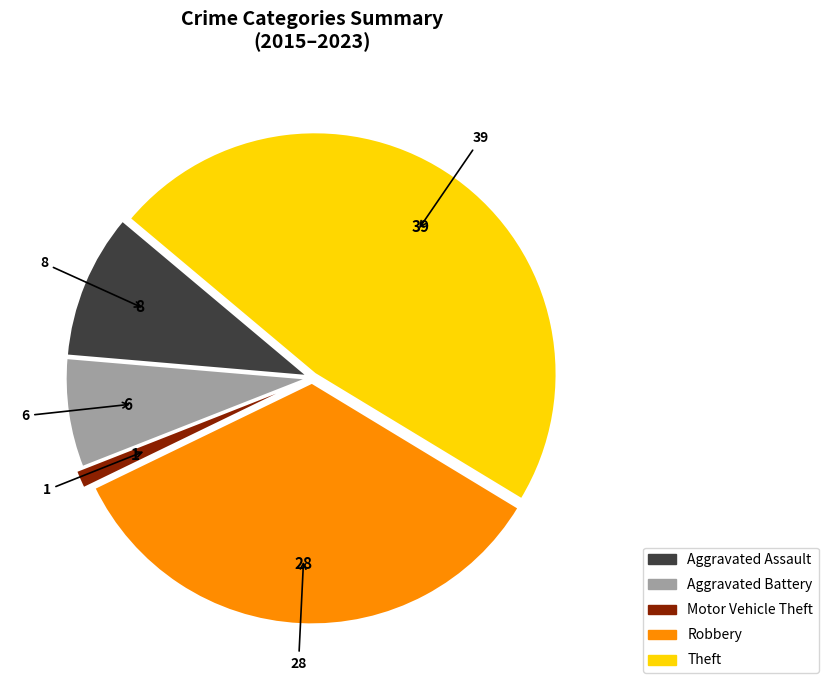

What is the smallest slice in the pie chart?

Motor Vehicle Theft